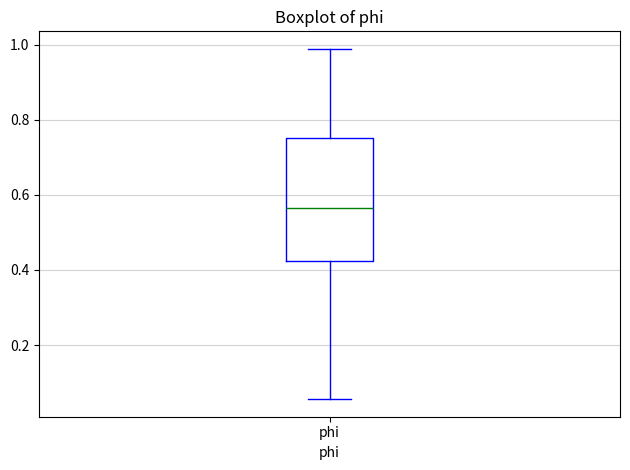

Read this box plot against the y-axis: the position of the median line, the range covered by the box, and the ends of both whiskers. The values are not printed on the chart, so give them approximately, as read against the axis.

median 0.56, box 0.42 to 0.76, whiskers 0.06 to 0.98